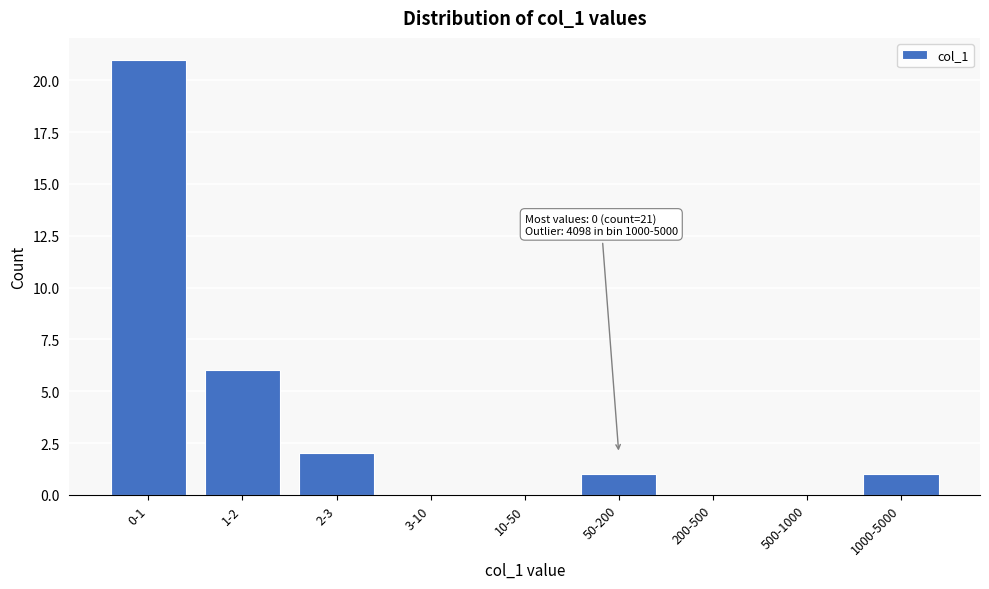

Reading left to right, what are all the values shown in this chart?

0-1=21	1-2=6	2-3=2	3-10=0	10-50=0	50-200=1	200-500=0	500-1000=0	1000-5000=1